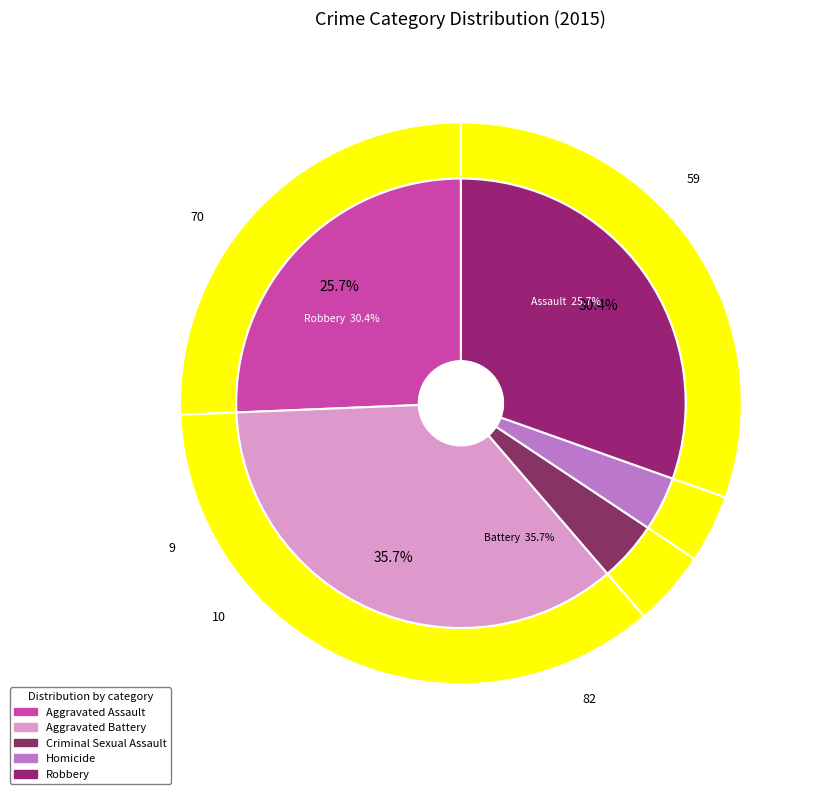

Does Robbery represent more than half of the total?

No